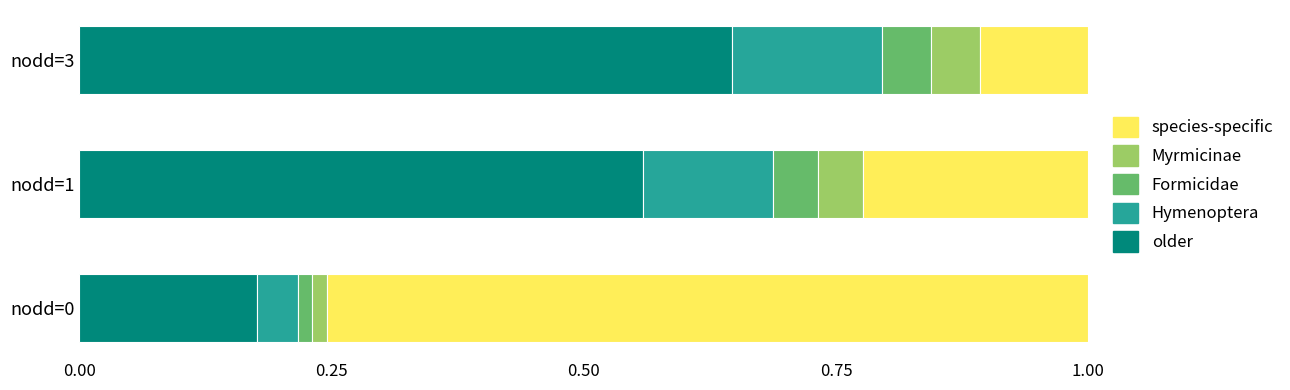

Which category has the highest value in the older series?

nodd=3